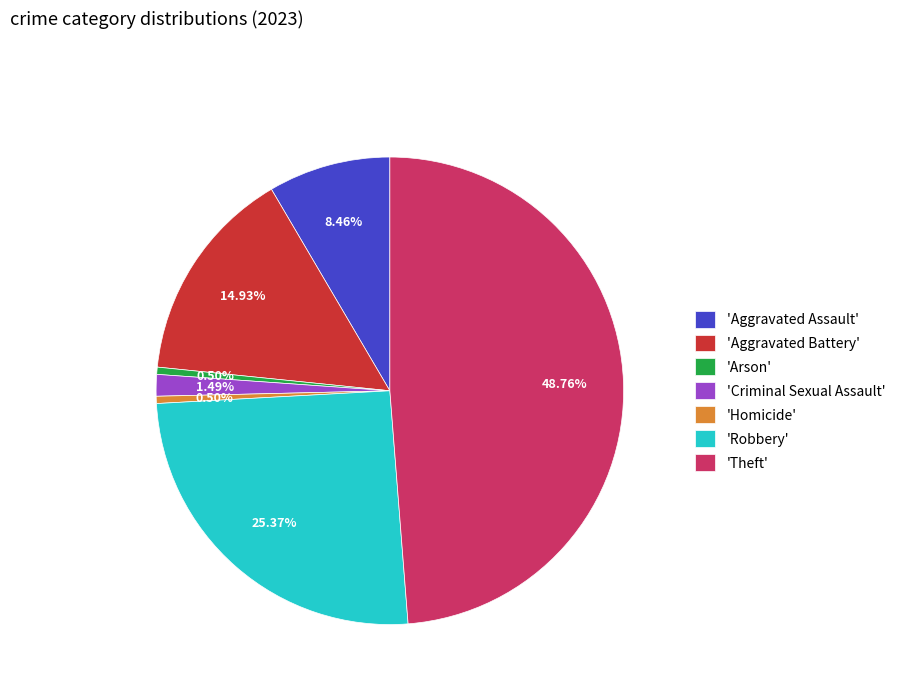

Which category has the biggest portion of the pie?

'Theft'